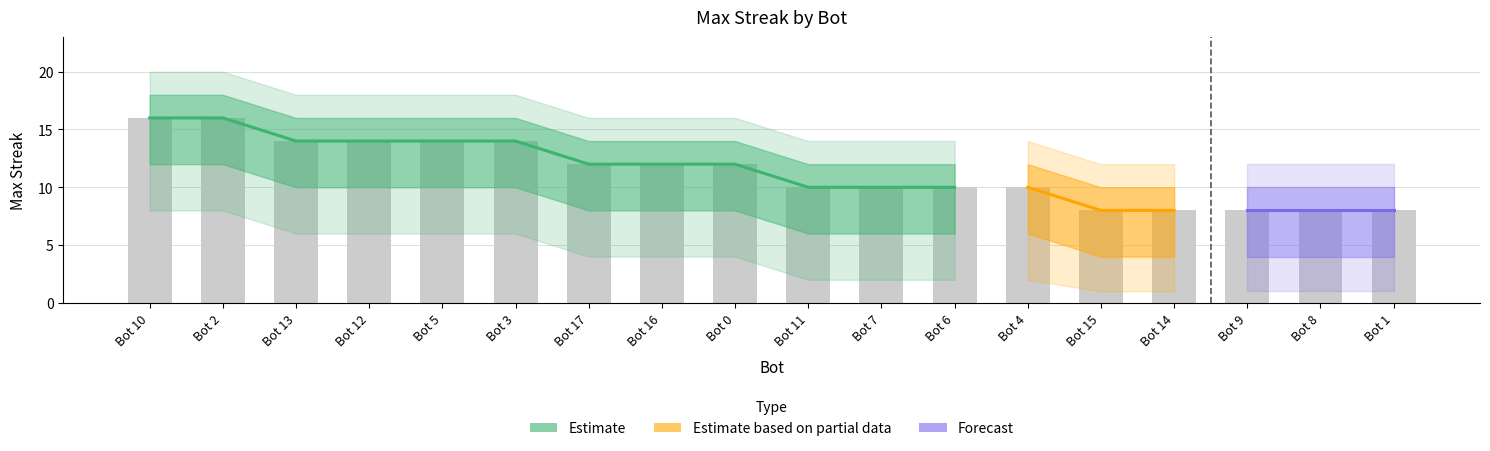

Reading right to left, transcribe all the data shown in this chart.

maxStreak: Bot 1=8	Bot 8=8	Bot 9=8	Bot 14=8	Bot 15=8	Bot 4=10	Bot 6=10	Bot 7=10	Bot 11=10	Bot 0=12	Bot 16=12	Bot 17=12	Bot 3=14	Bot 5=14	Bot 12=14	Bot 13=14	Bot 2=16	Bot 10=16
maxStreak_upper: Bot 1=10	Bot 8=10	Bot 9=10	Bot 14=10	Bot 15=10	Bot 4=12	Bot 6=12	Bot 7=12	Bot 11=12	Bot 0=14	Bot 16=14	Bot 17=14	Bot 3=16	Bot 5=16	Bot 12=16	Bot 13=16	Bot 2=18	Bot 10=18
maxStreak_lower: Bot 1=4	Bot 8=4	Bot 9=4	Bot 14=4	Bot 15=4	Bot 4=6	Bot 6=6	Bot 7=6	Bot 11=6	Bot 0=8	Bot 16=8	Bot 17=8	Bot 3=10	Bot 5=10	Bot 12=10	Bot 13=10	Bot 2=12	Bot 10=12
maxStreak_upper2: Bot 1=12	Bot 8=12	Bot 9=12	Bot 14=12	Bot 15=12	Bot 4=14	Bot 6=14	Bot 7=14	Bot 11=14	Bot 0=16	Bot 16=16	Bot 17=16	Bot 3=18	Bot 5=18	Bot 12=18	Bot 13=18	Bot 2=20	Bot 10=20
maxStreak_lower2: Bot 1=1	Bot 8=1	Bot 9=1	Bot 14=1	Bot 15=1	Bot 4=2	Bot 6=2	Bot 7=2	Bot 11=2	Bot 0=4	Bot 16=4	Bot 17=4	Bot 3=6	Bot 5=6	Bot 12=6	Bot 13=6	Bot 2=8	Bot 10=8